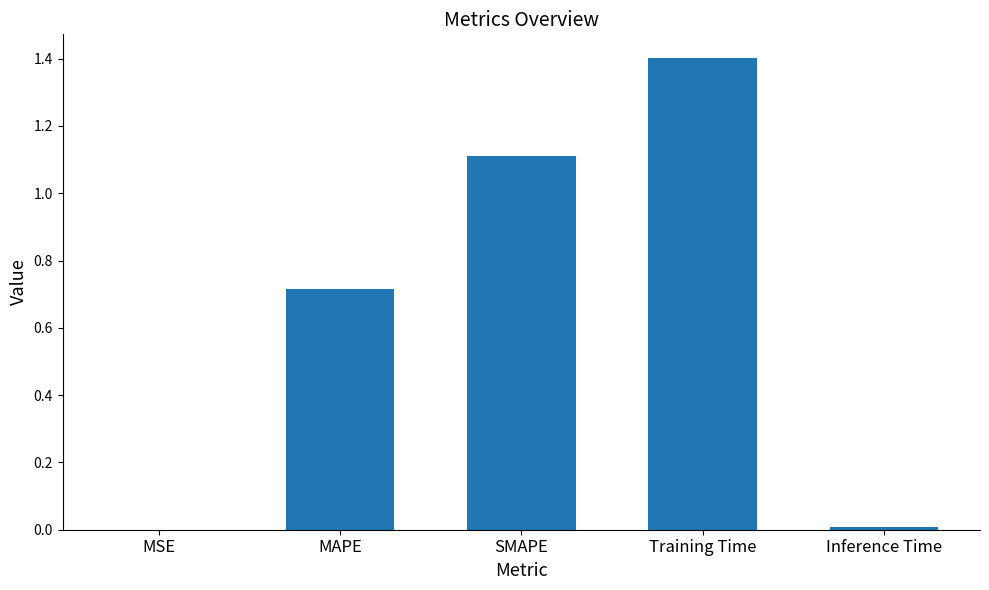

Between MAPE and MSE, which is larger?

MAPE